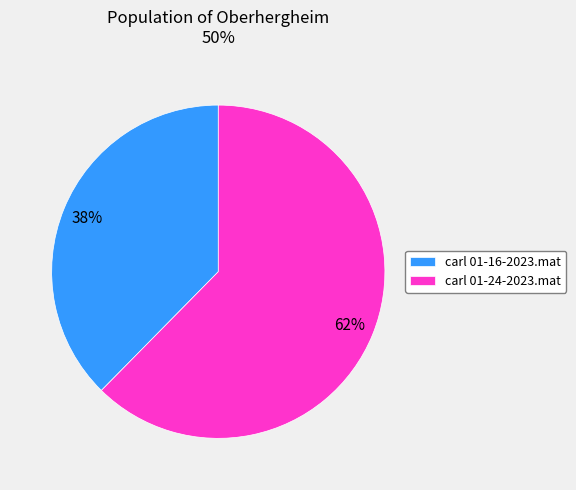

To the nearest percent, what portion does carl 01-16-2023.mat represent?

38%